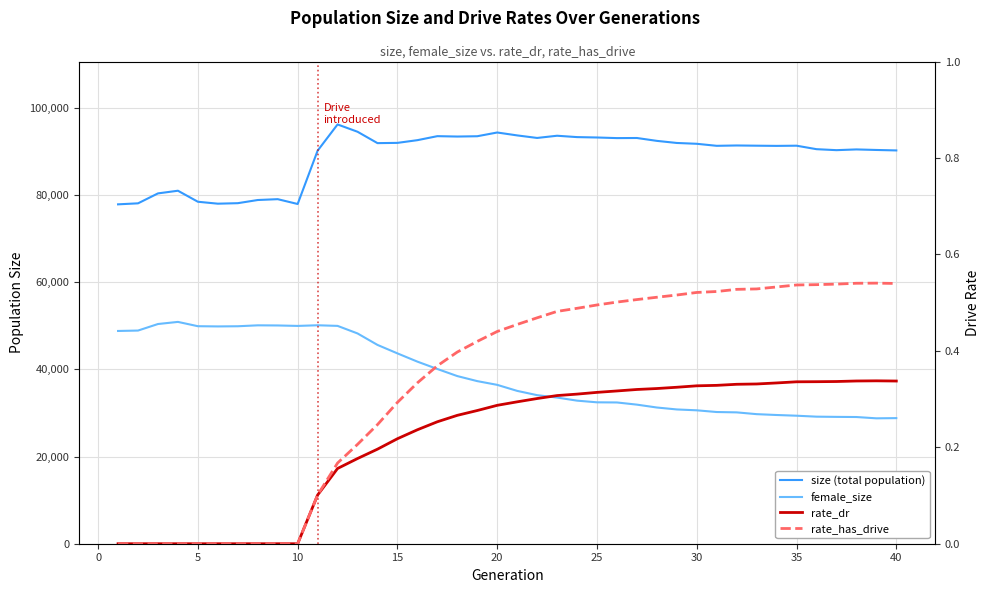

How many interior local valleys does the female_size series have?

3